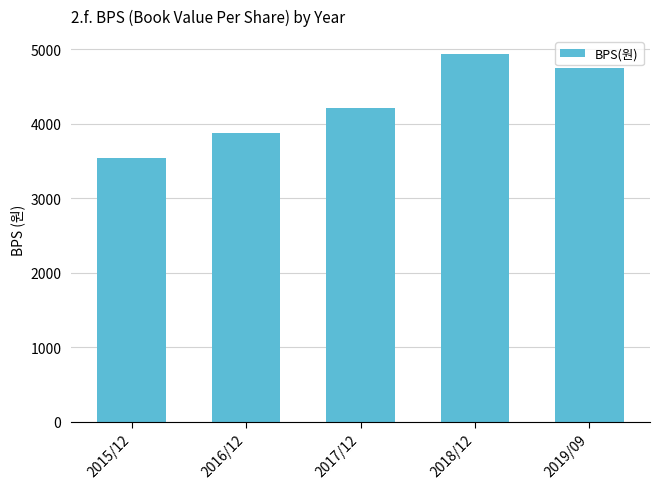

How many values are below 4215?

2